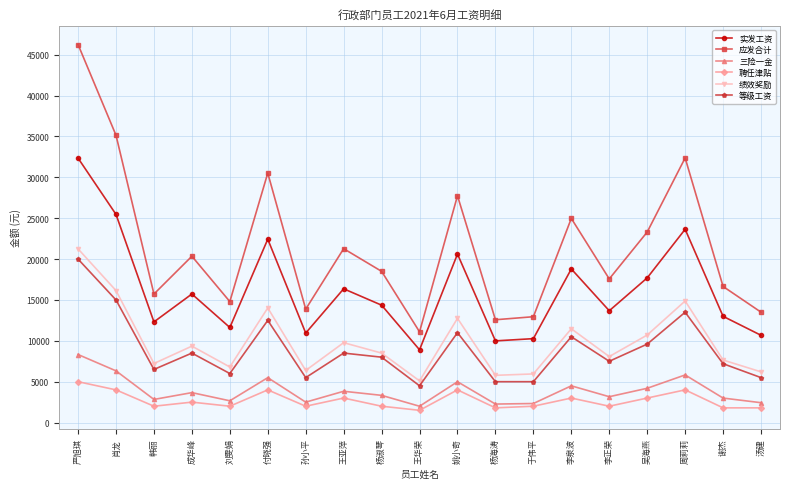

Is the value of 应发合计 at 严旭琪 greater than the value of 实发工资 at 王亚萍?

Yes